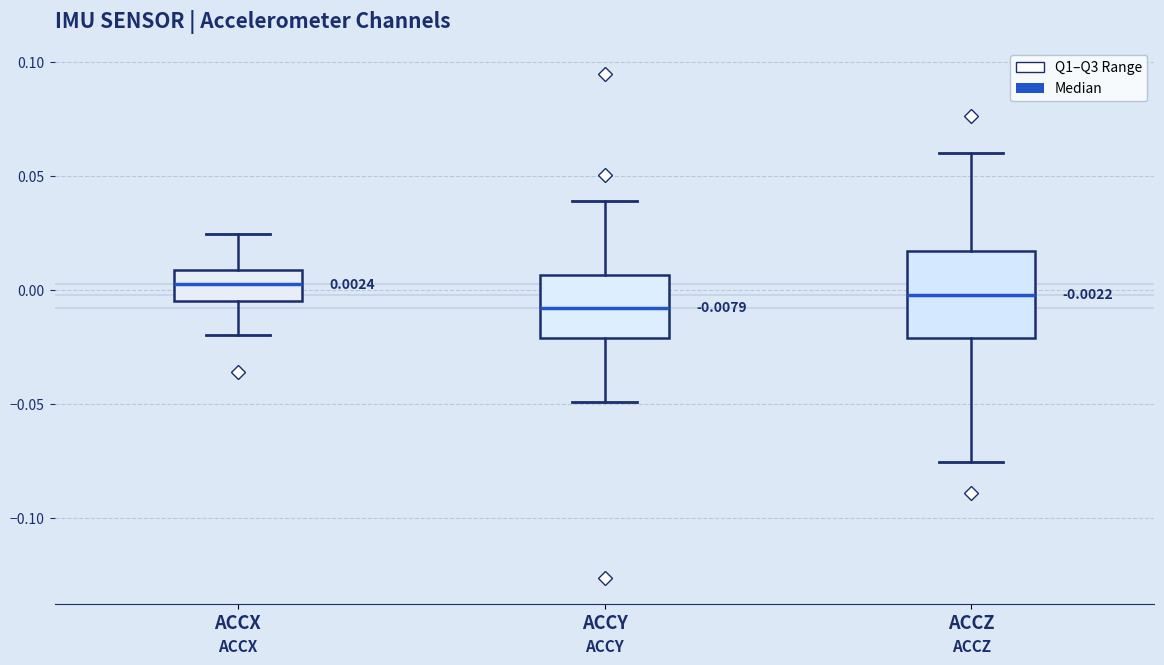

Which box is the tallest, from its lower edge to its upper edge?

ACCZ